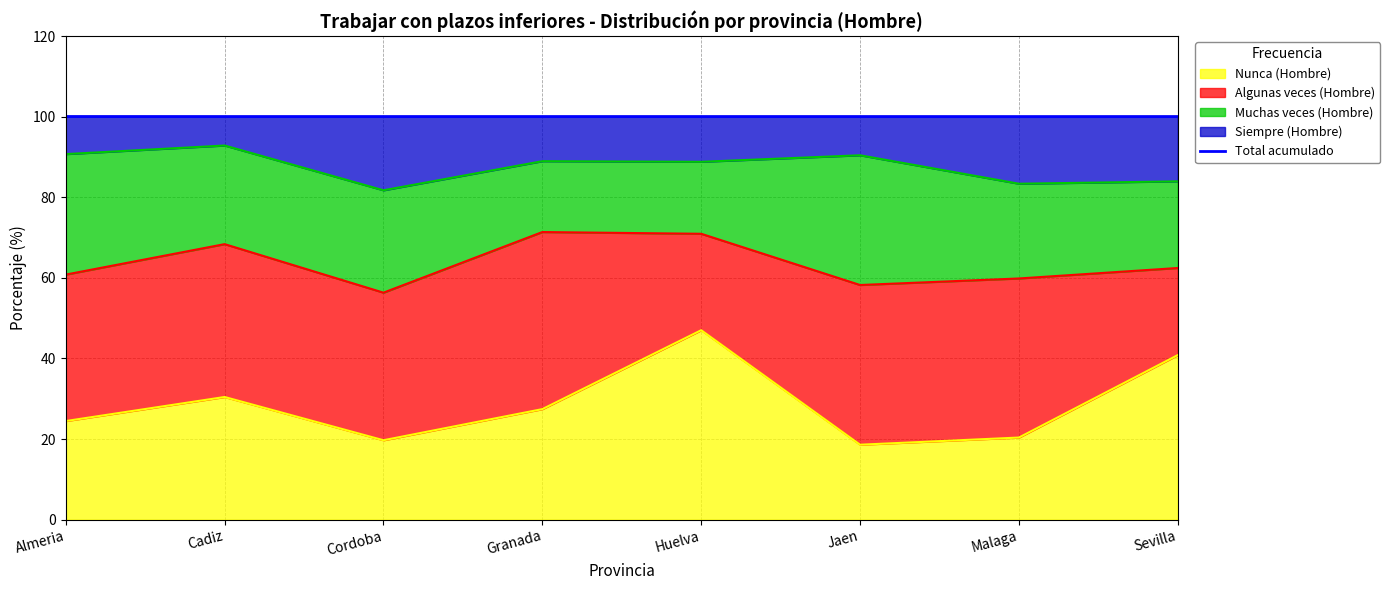

Where does the data first go above 100?

Almeria